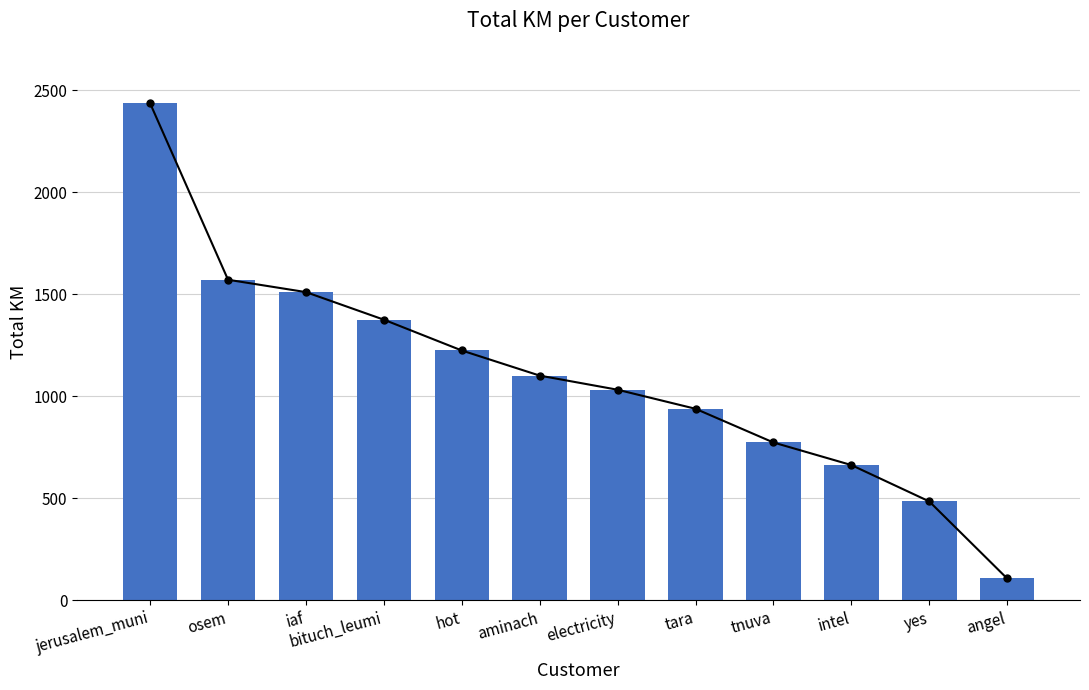

What position from the left is aminach?

6